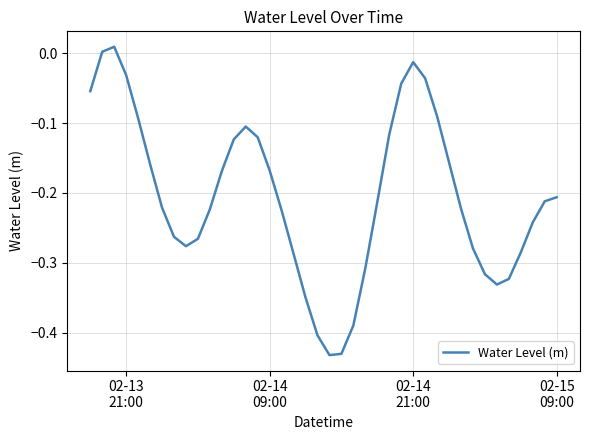

What is the difference between the maximum and minimum values?

0.4